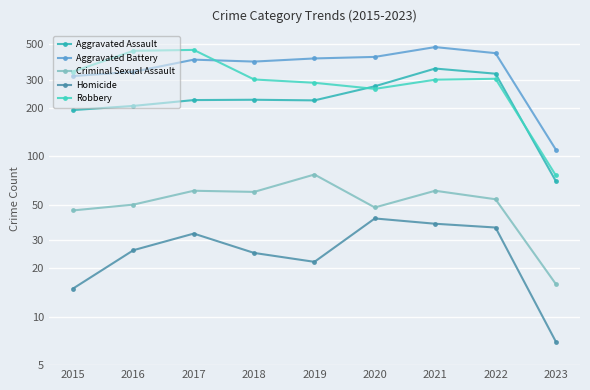

Is it true that Aggravated Assault equals 70 at 2023?

True